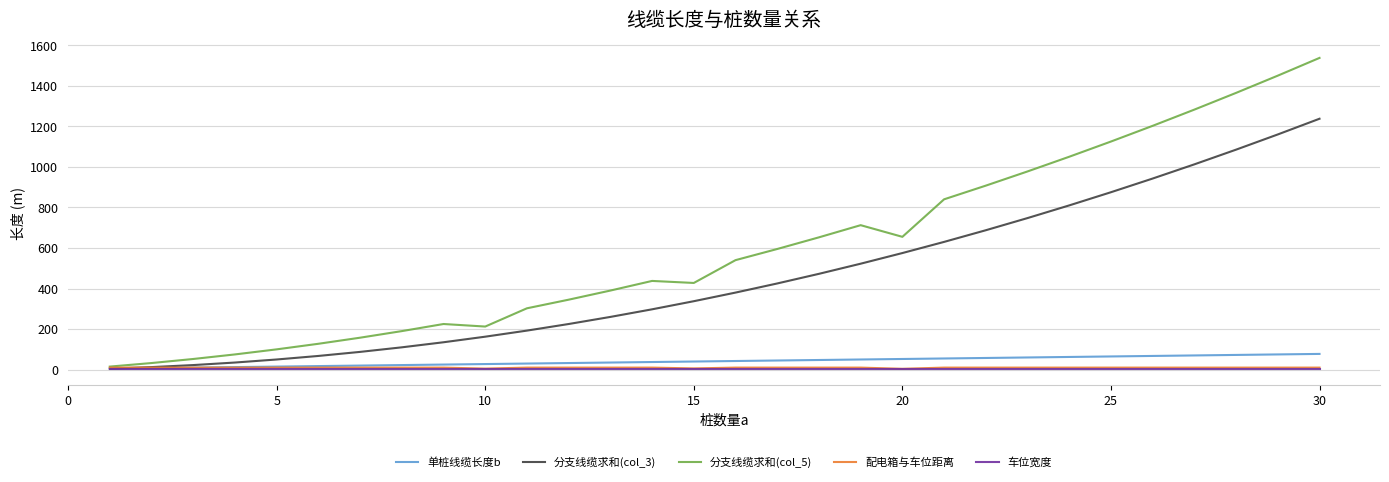

Which series has the widest spread of values?

分支线缆求和(col_5)